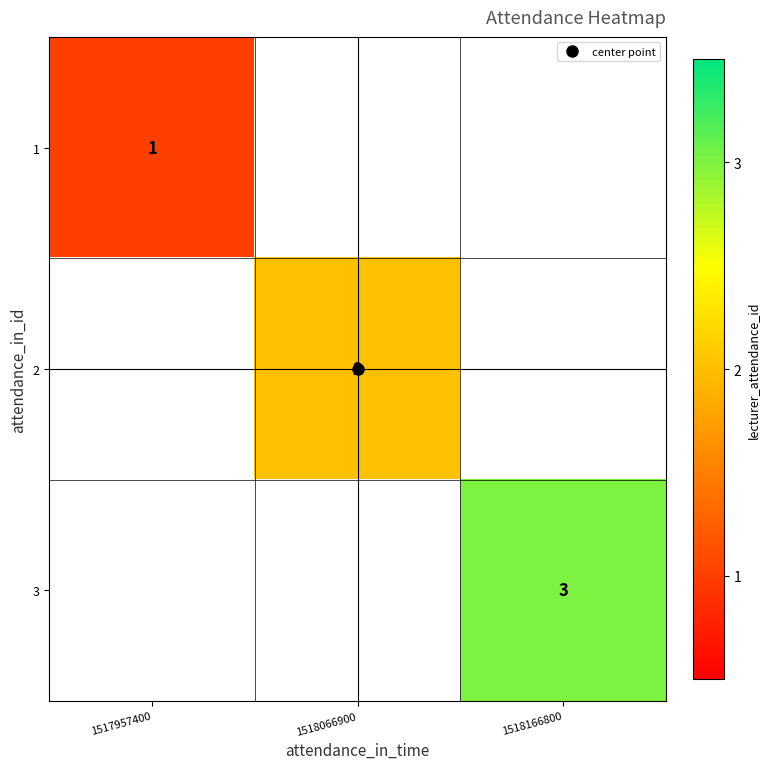

The 1 series shows 1.5 at 1517957400. True or false?

False